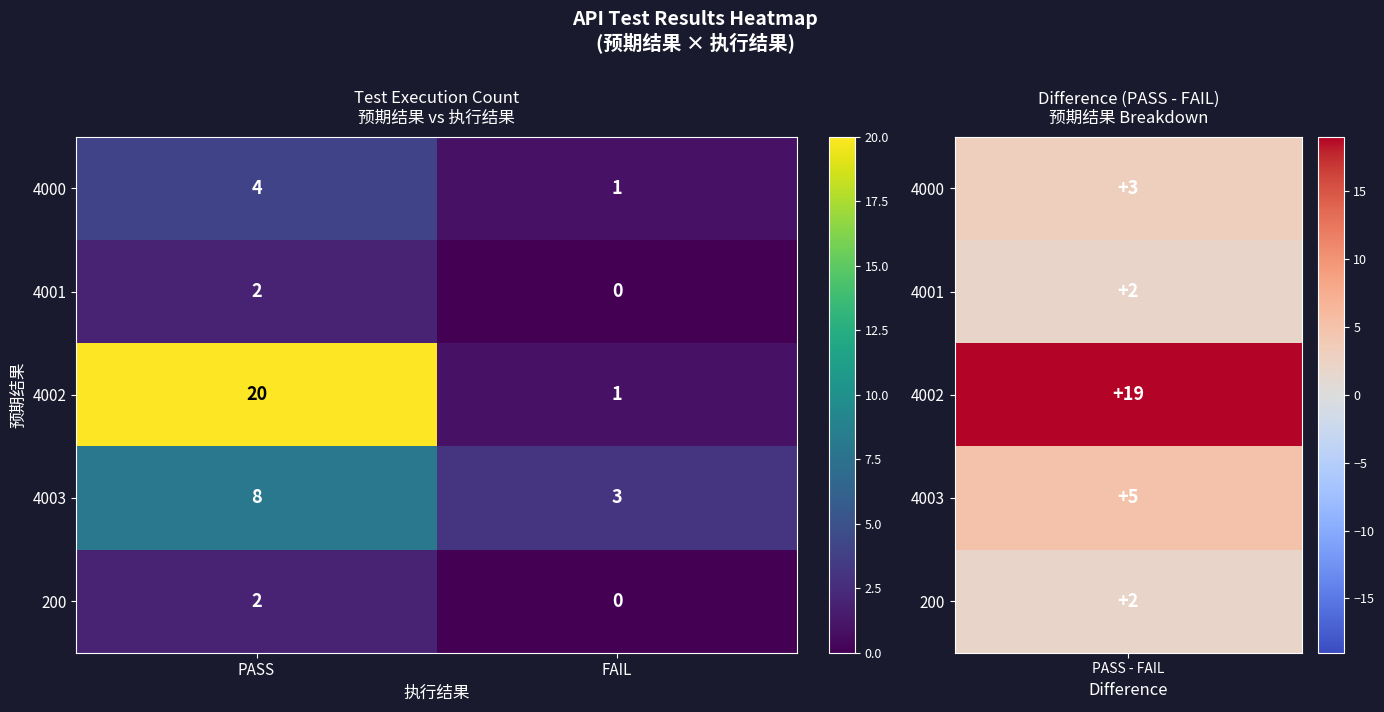

The value of 200 at FAIL is 1. True or false?

False